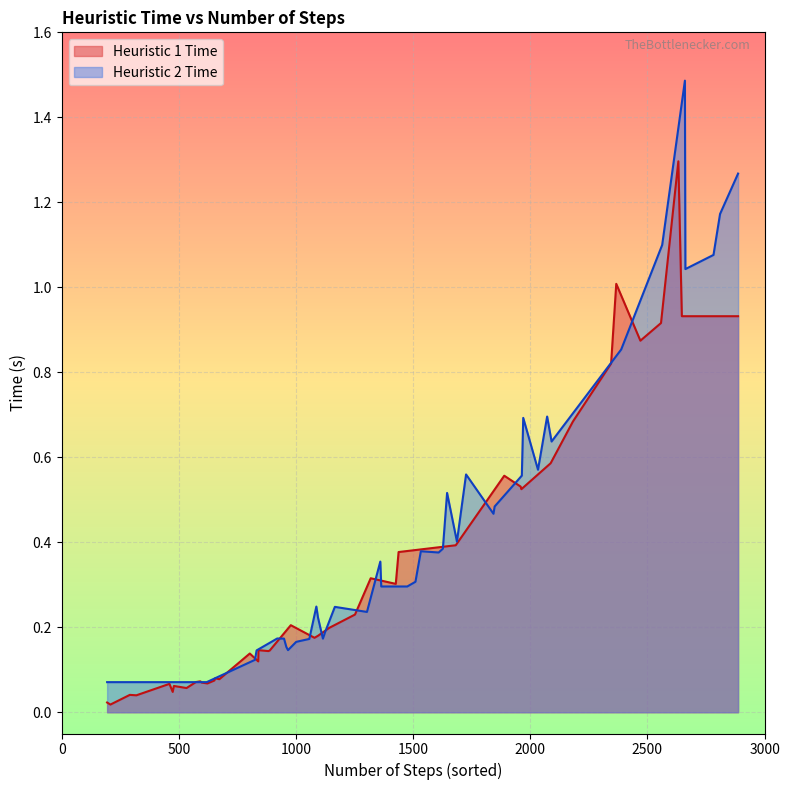

How many times do Heuristic 2 Time and Heuristic 1 Time cross each other?

11